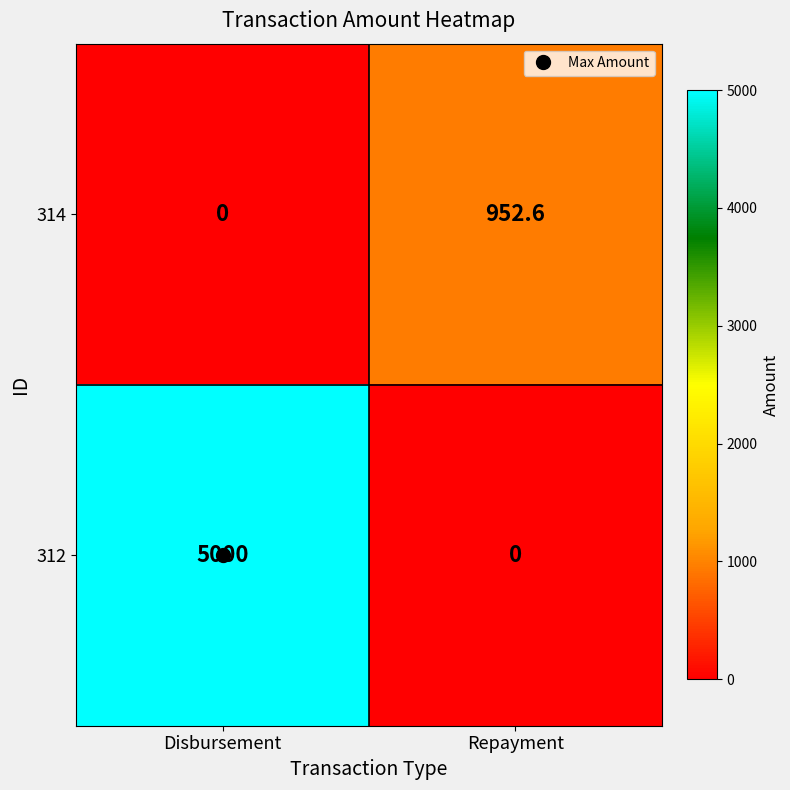

What is the sum of all 314 values?

952.6